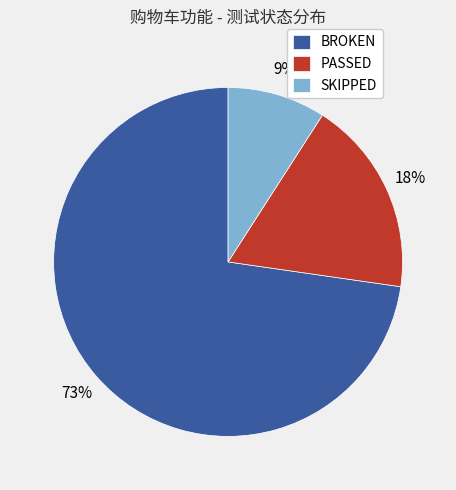

Which has a higher value, PASSED or BROKEN?

BROKEN